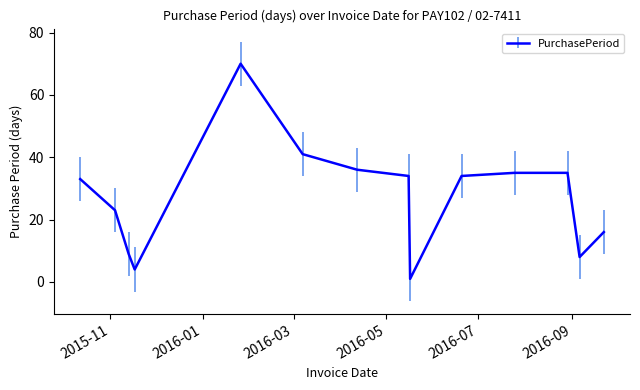

What is the maximum value shown in the chart?

70